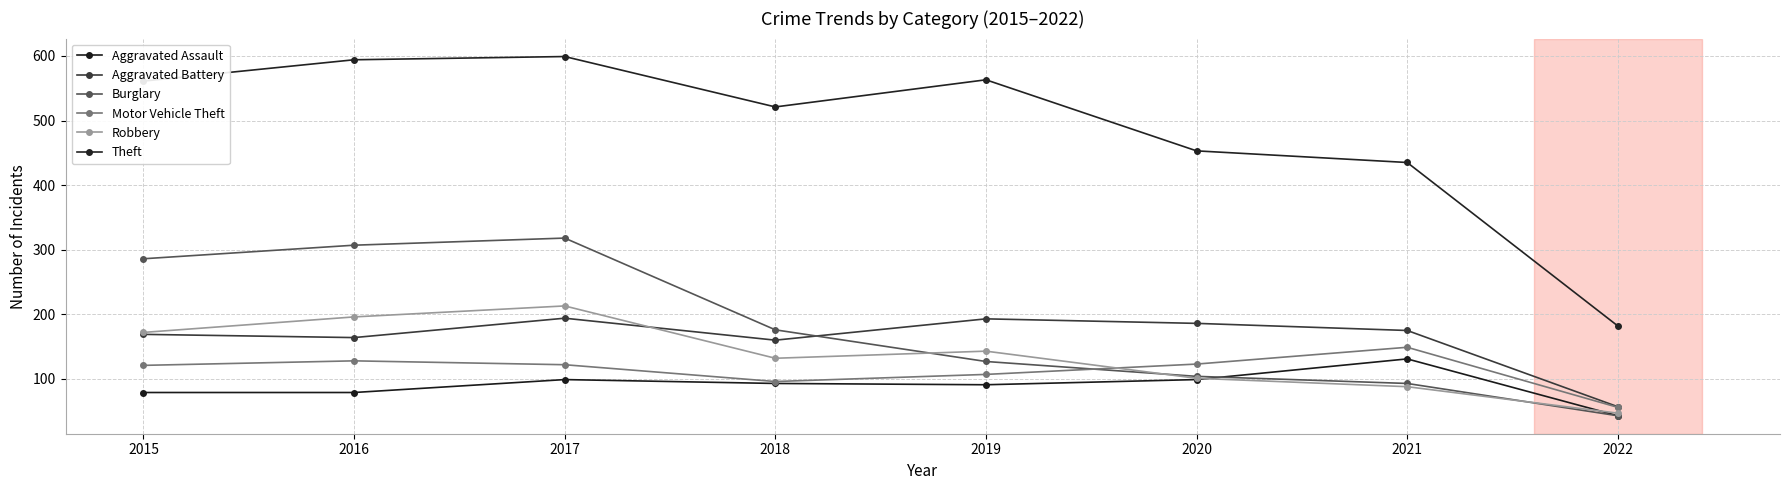

What is the value of the Robbery point at the 4th from the left?

132